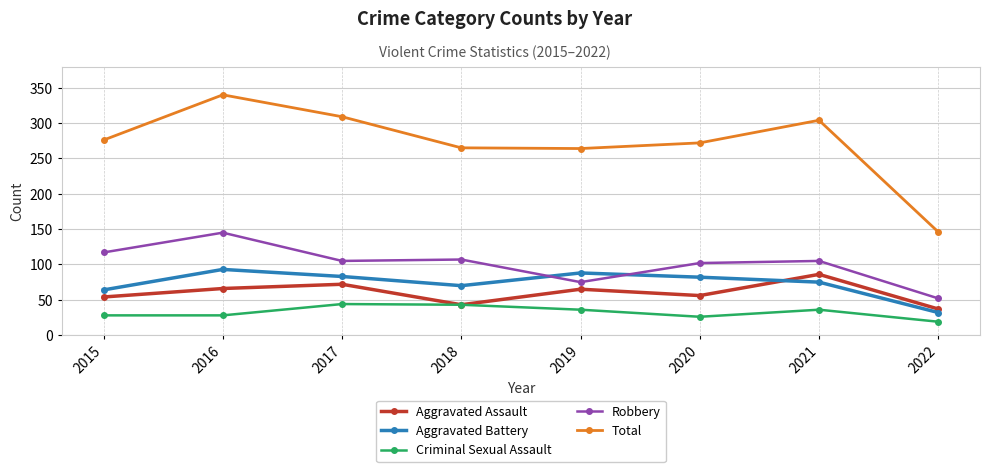

What is the lowest value of the Aggravated Battery series?

32